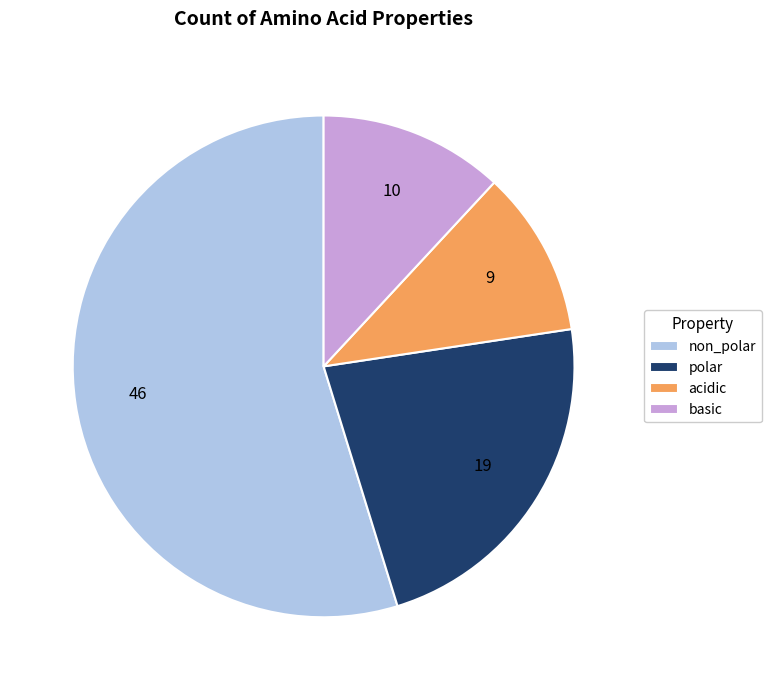

How many segments does this pie chart have?

4